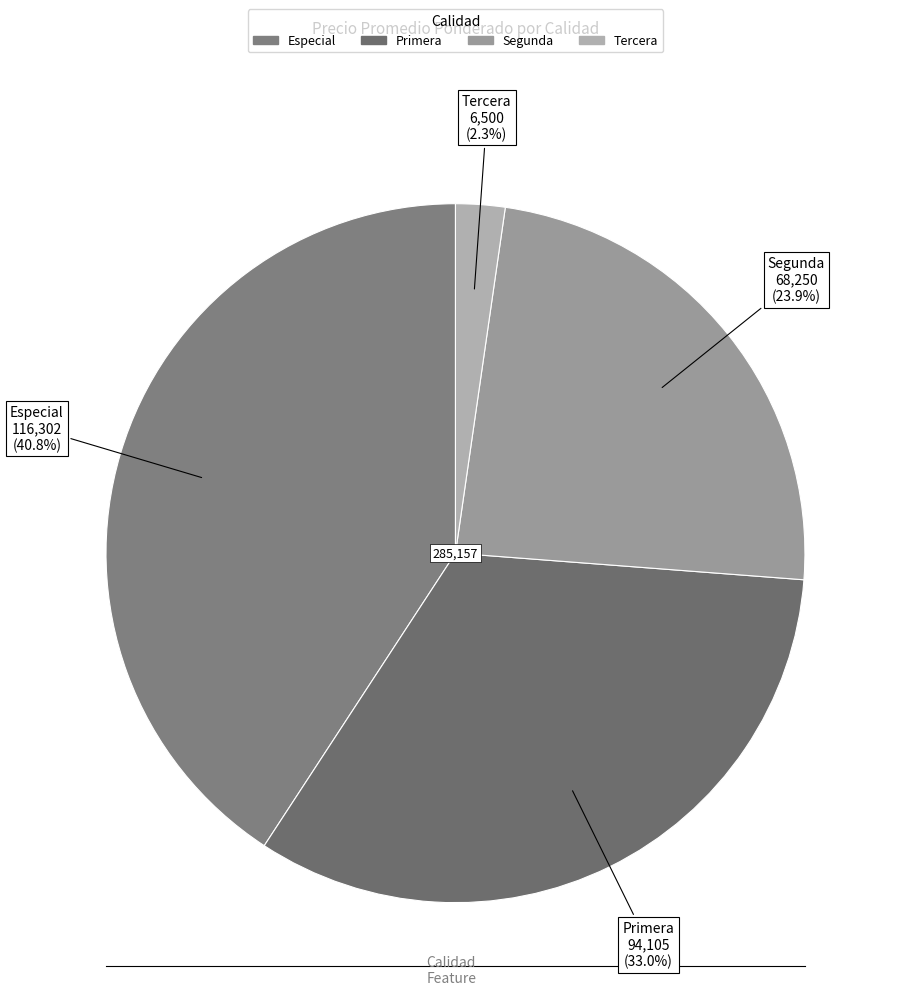

How many slices are in this pie chart?

4